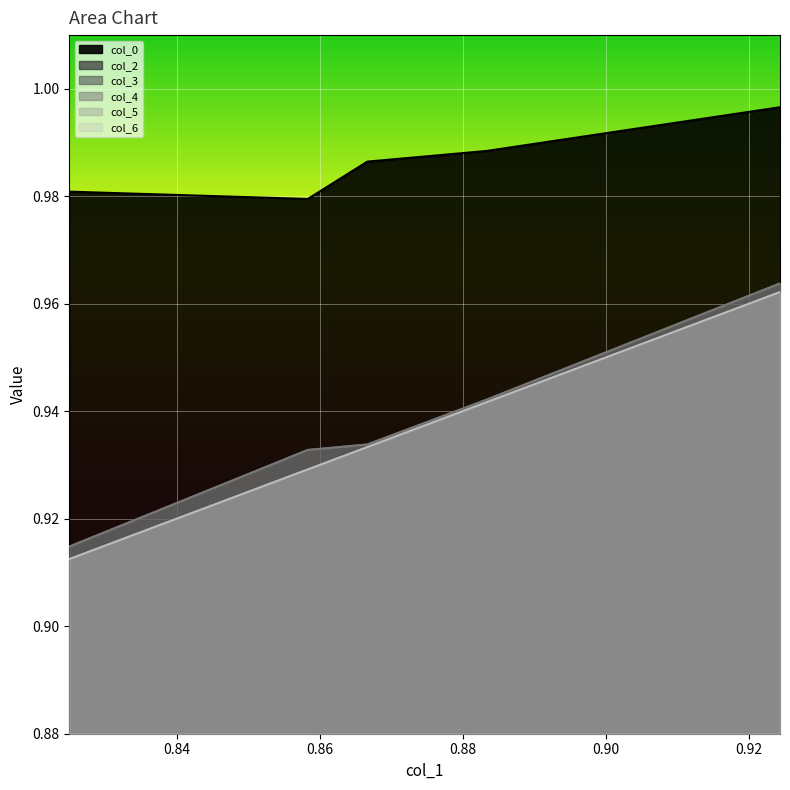

True or false: col_3 has more than 0 interior local peaks.

False